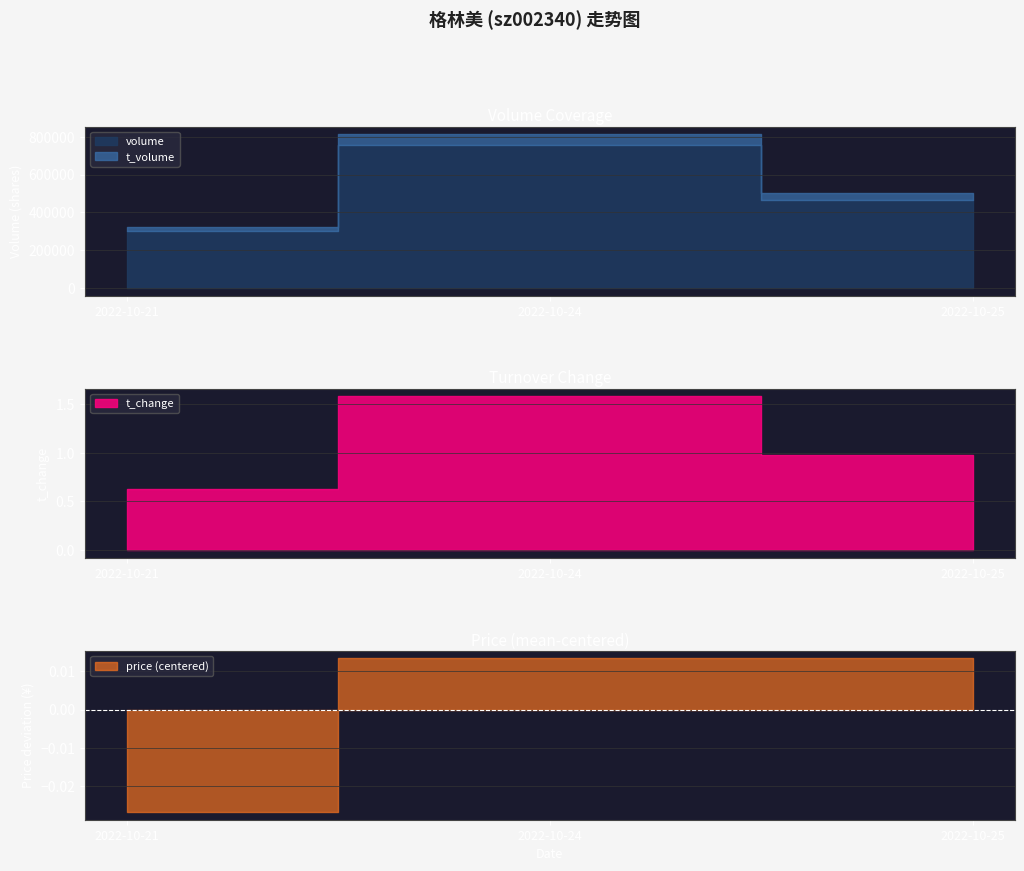

What is the minimum value for volume?

300140.0